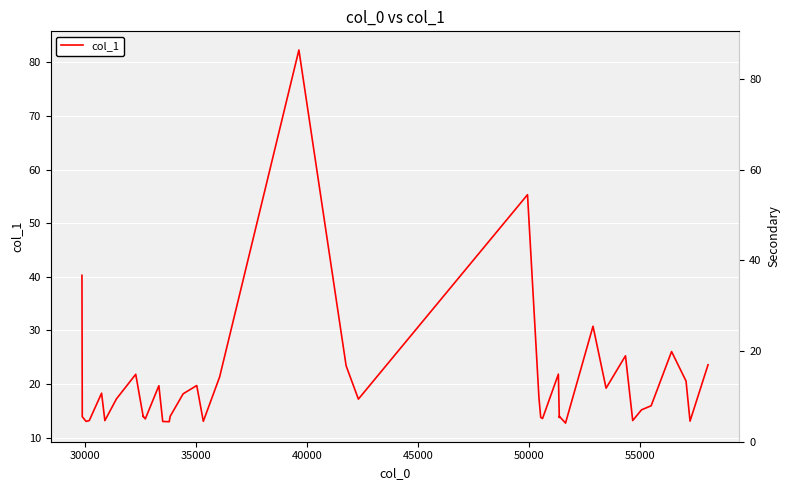

What is the difference between the second highest and second lowest values?

42.3